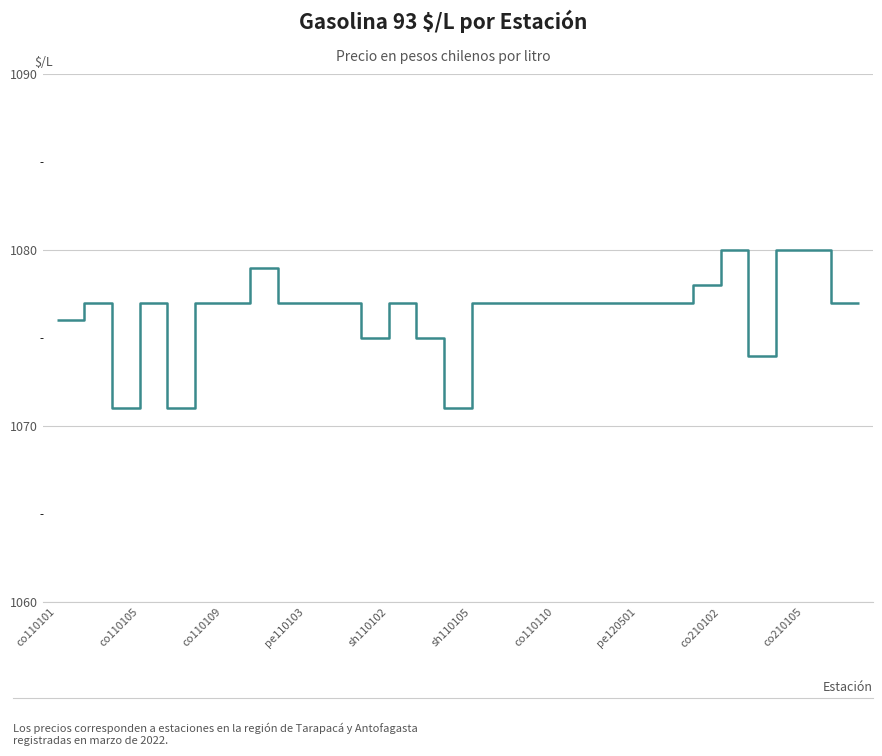

How many distinct data groups are displayed?

1